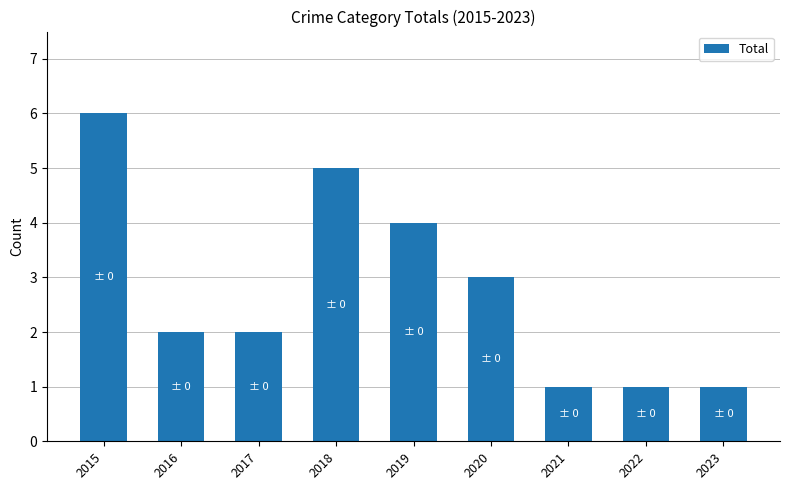

What is the change in value from 2016 to 2019?

+2